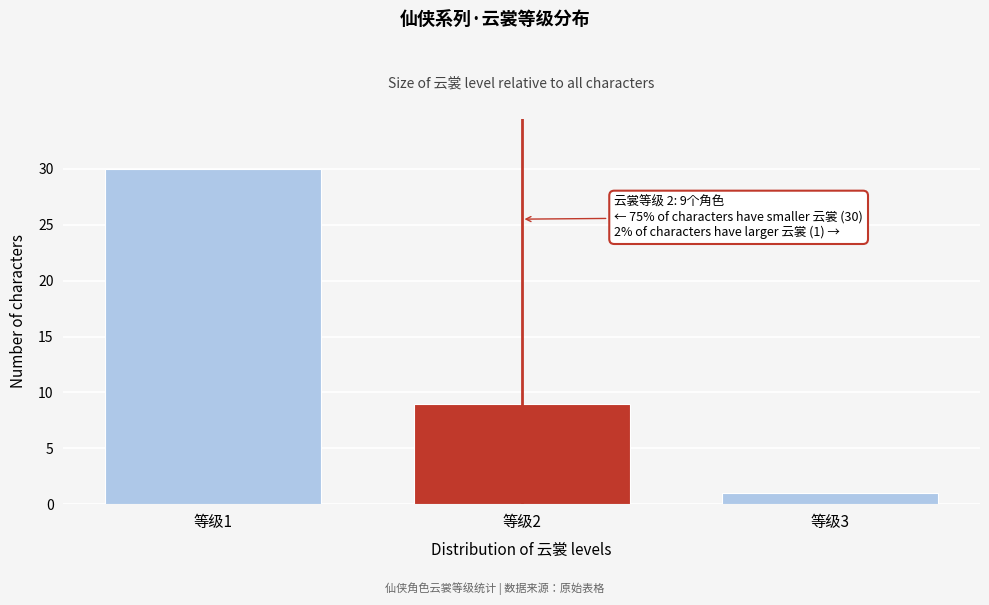

Reading left to right, extract all data points from this chart.

30	9	1